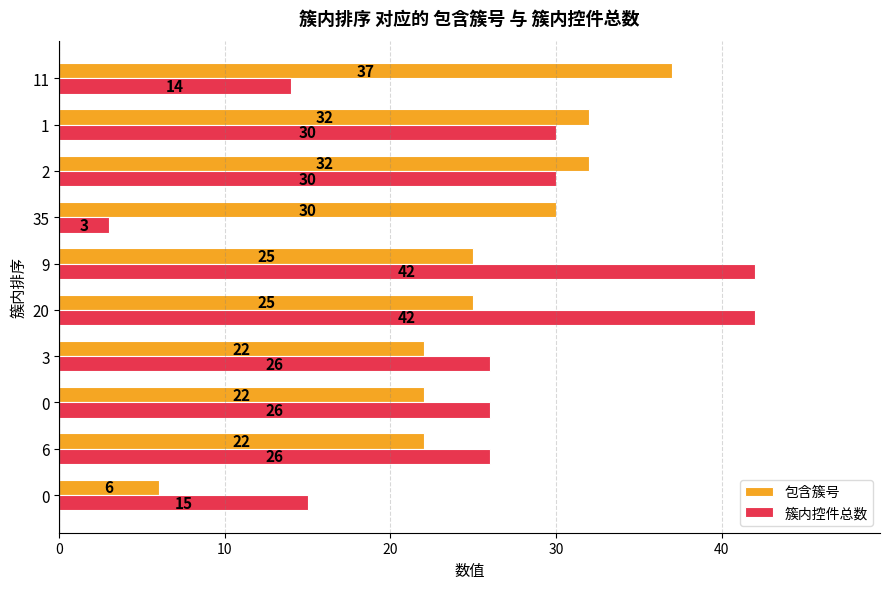

Reading right to left, transcribe all the data shown in this chart.

包含簇号: 37	32	32	30	25	25	22	22	22	6
簇内控件总数: 14	30	30	3	42	42	26	26	26	15